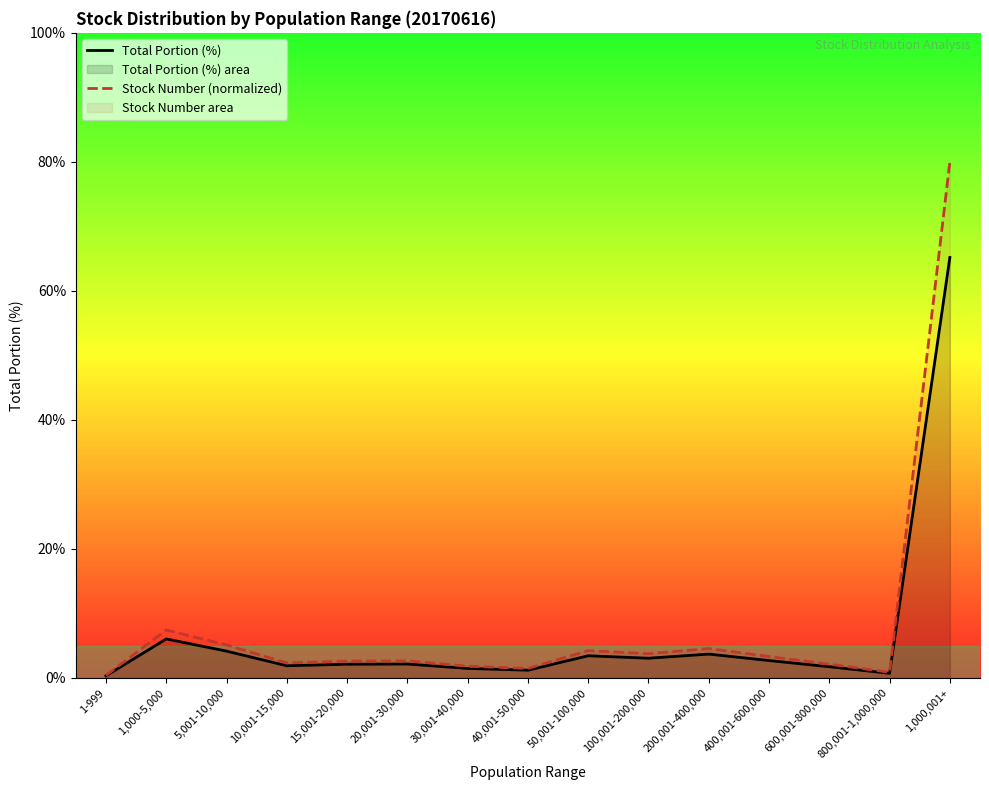

What are all the series names shown in the legend?

Total Portion (%), Stock Number (normalized)